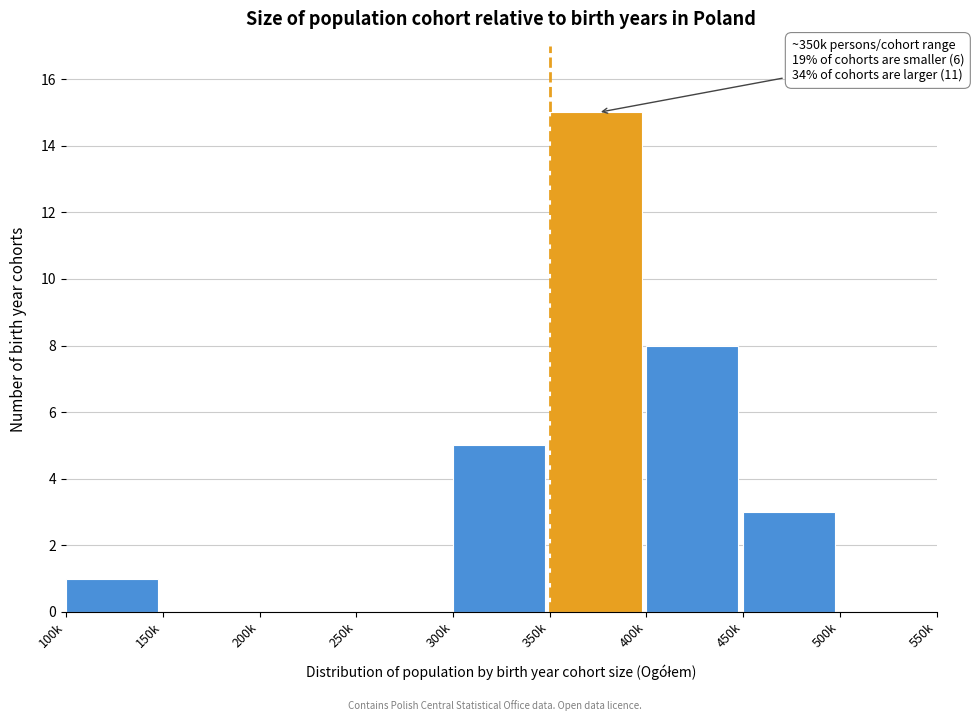

Reading left to right, extract all data points from this chart.

100k=1	150k=0	200k=0	250k=0	300k=5	350k=15	400k=8	450k=3	500k=0